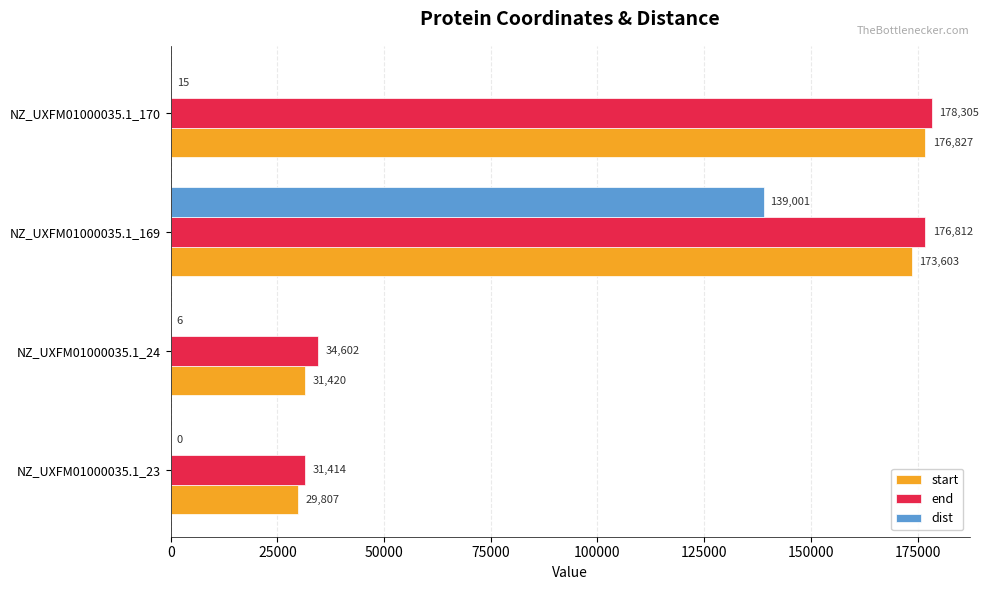

What is the sum of all end values?

421133